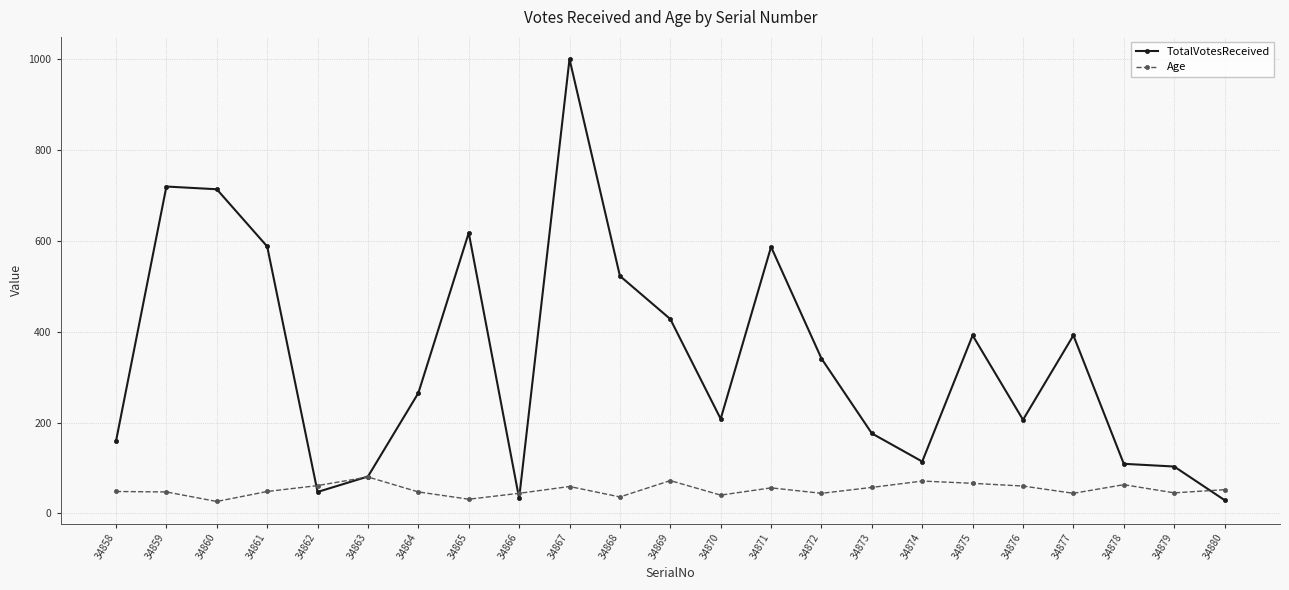

What is the value of the TotalVotesReceived point at the 15th from the left?

341